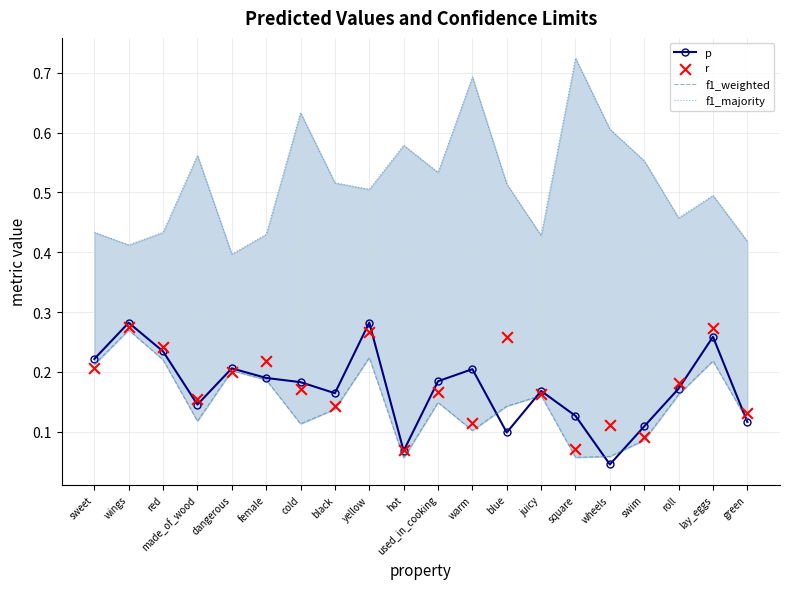

At which category is the sum across all series the highest?

yellow